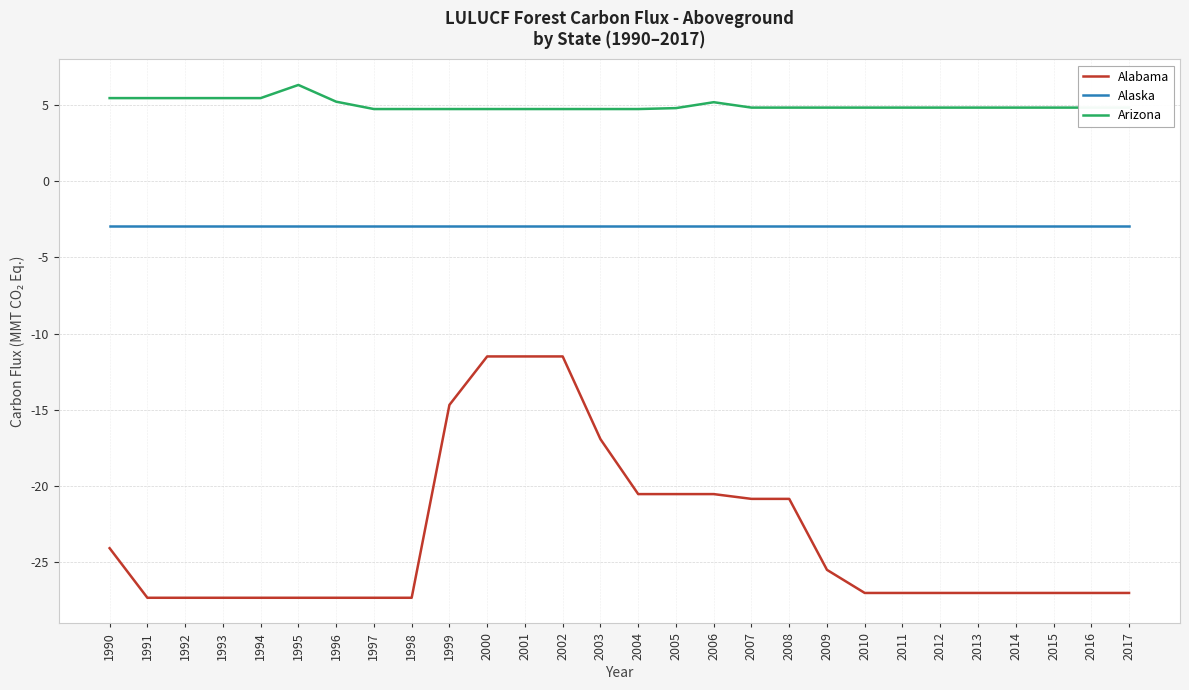

Does the chart display data point markers on the line(s)?

No